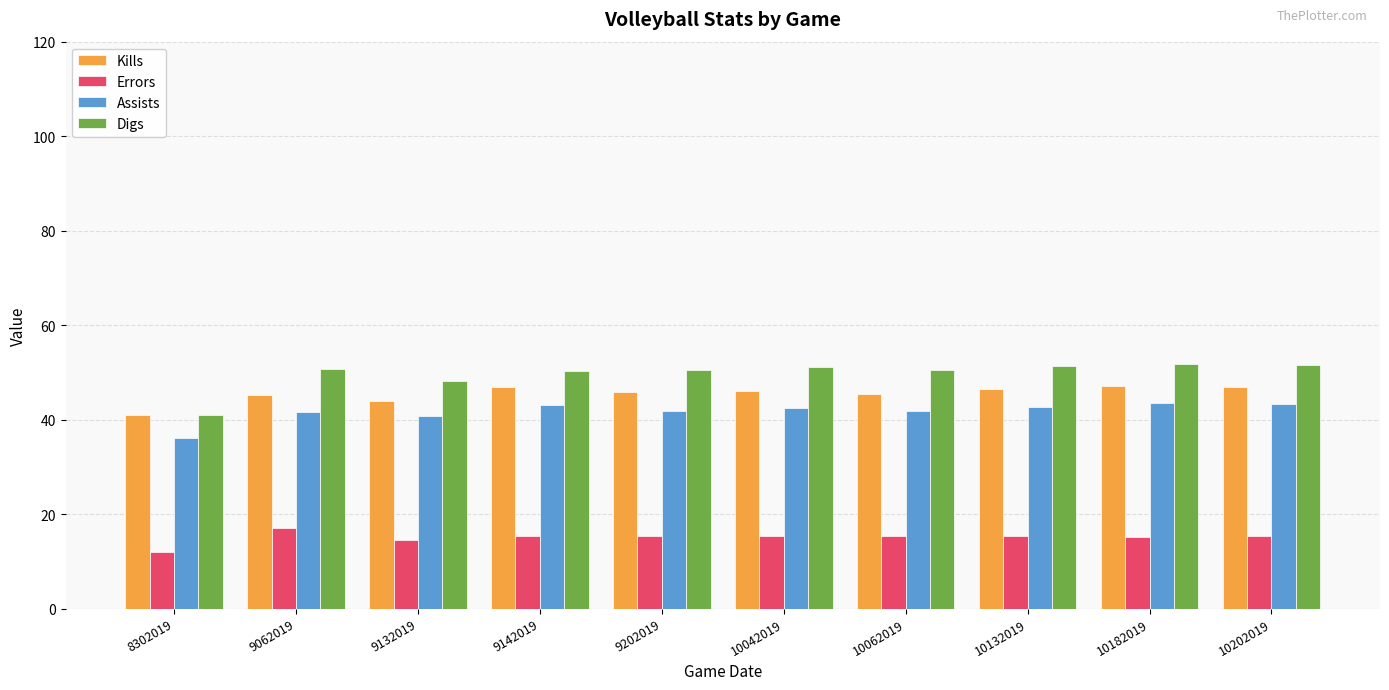

What is the difference between the maximum and minimum values in the Assists series?

7.5